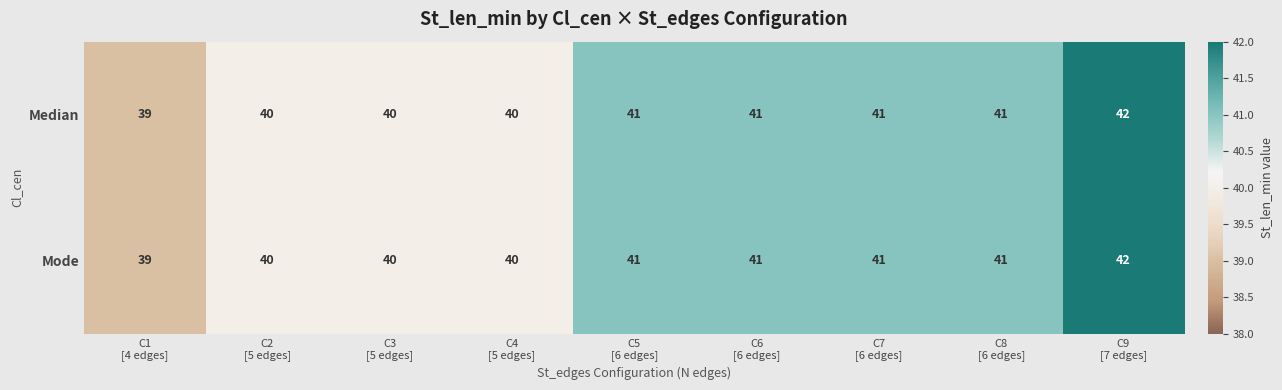

What is the total value across all series at C2
[5 edges]?

80